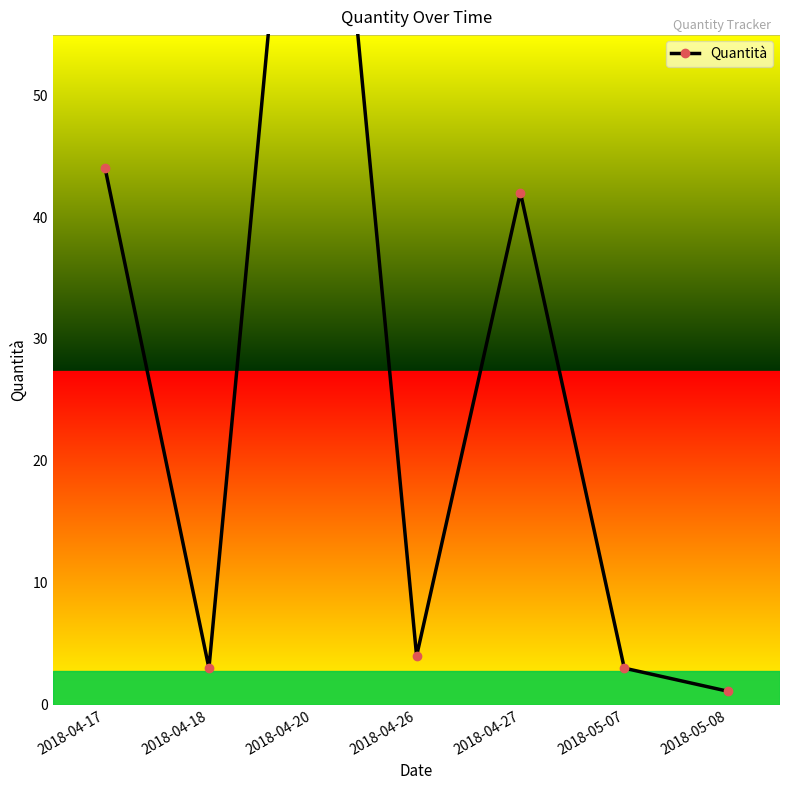

What is the value of the 6th point from the left?

3.0